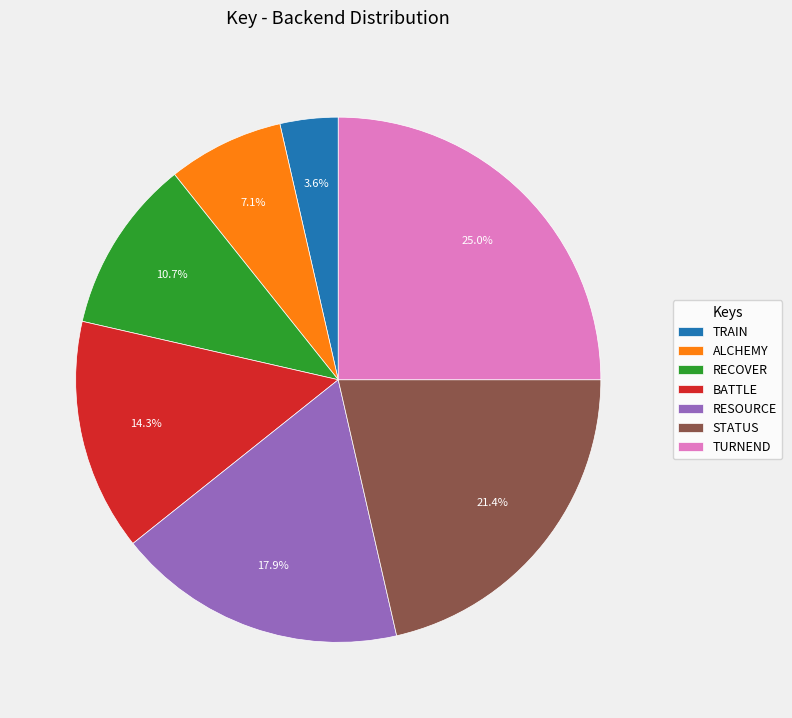

To the nearest percent, what portion does TRAIN represent?

4%